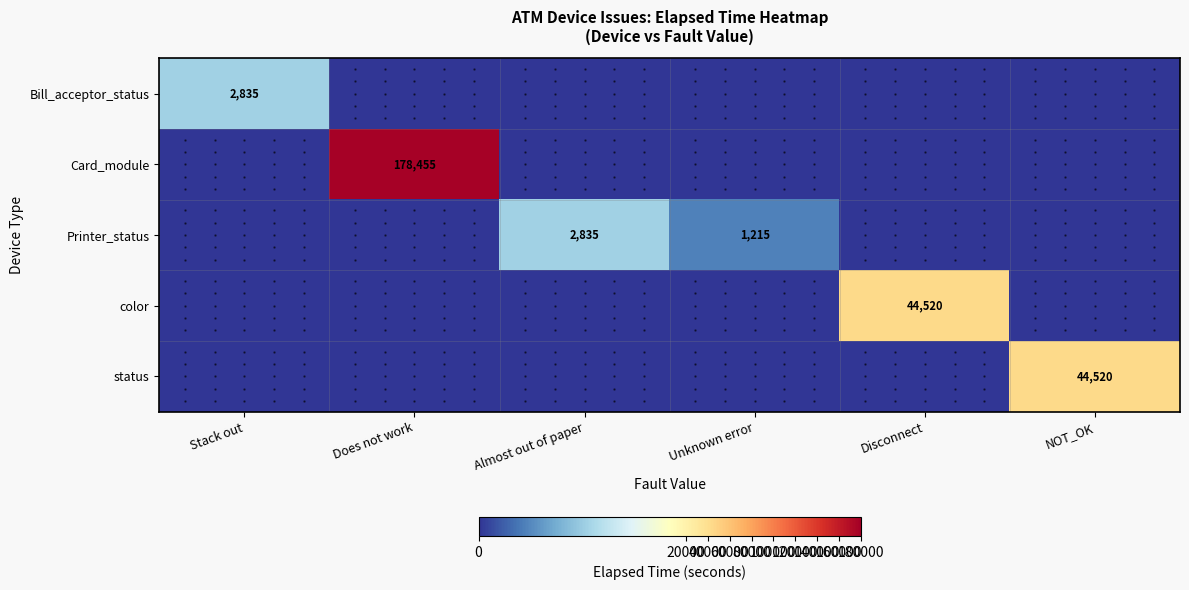

Which series has the largest total across all categories?

Card_module